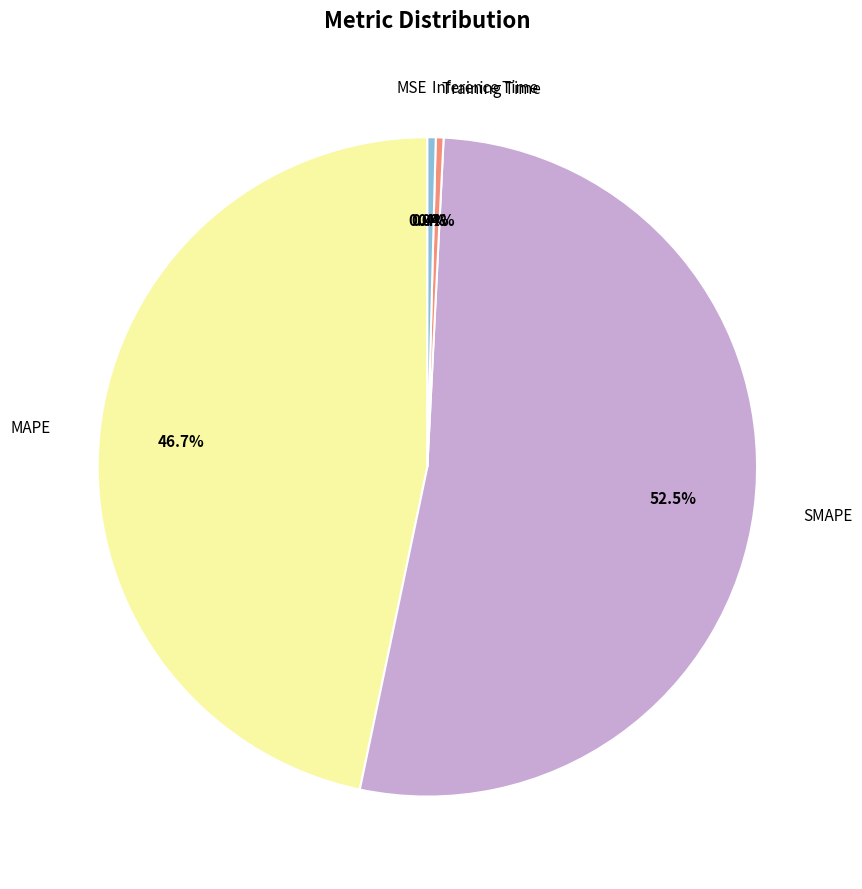

Rank the categories by value from highest to lowest.

SMAPE, MAPE, Inference Time, Training Time, MSE